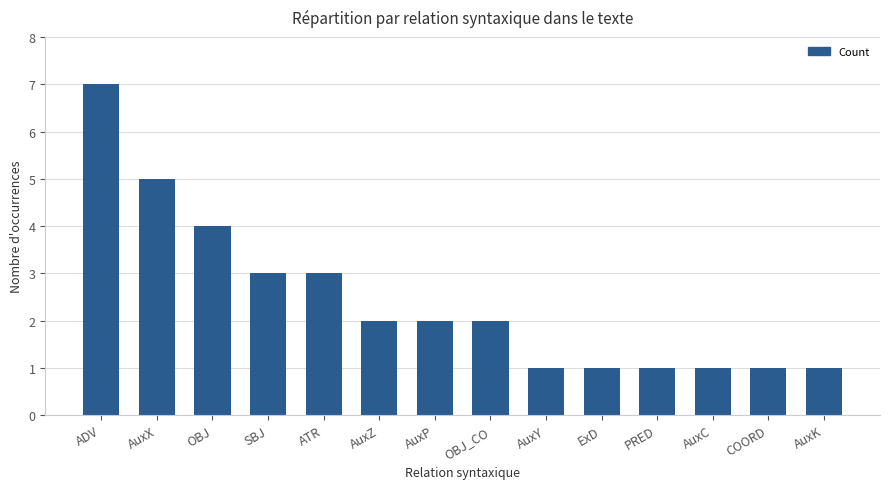

Count the values in the range 1 to 3.

11